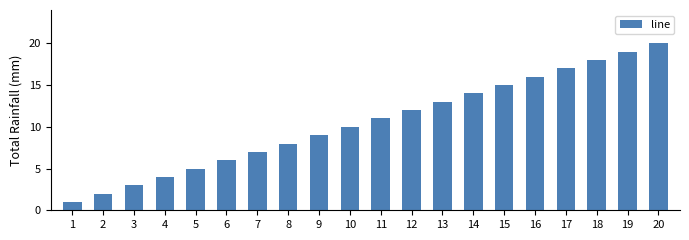

List the labels in order of value, largest first.

20, 19, 18, 17, 16, 15, 14, 13, 12, 11, 10, 9, 8, 7, 6, 5, 4, 3, 2, 1